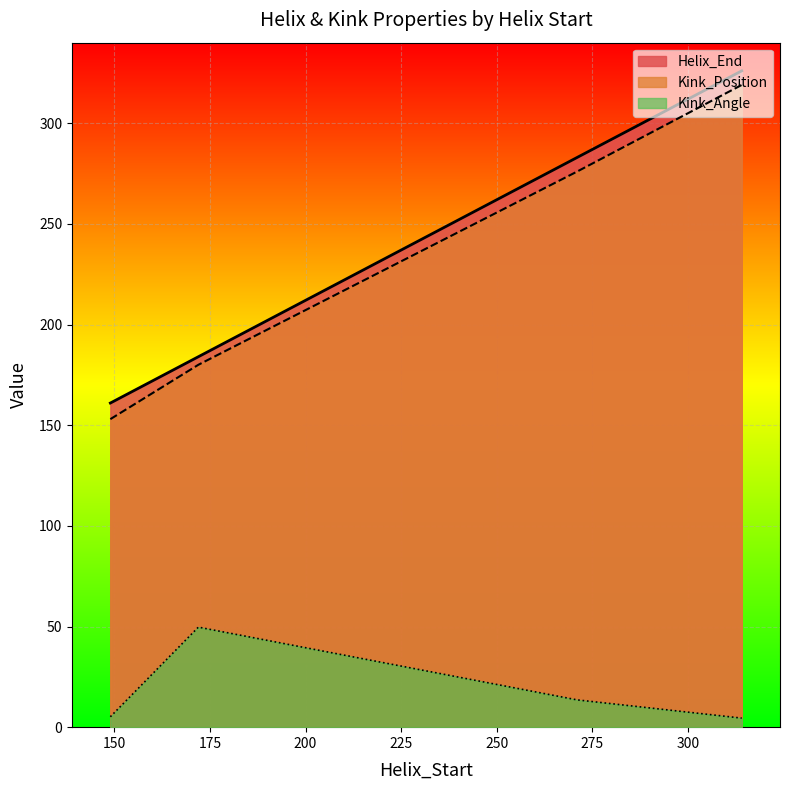

Which label corresponds to the largest value in the chart?

314